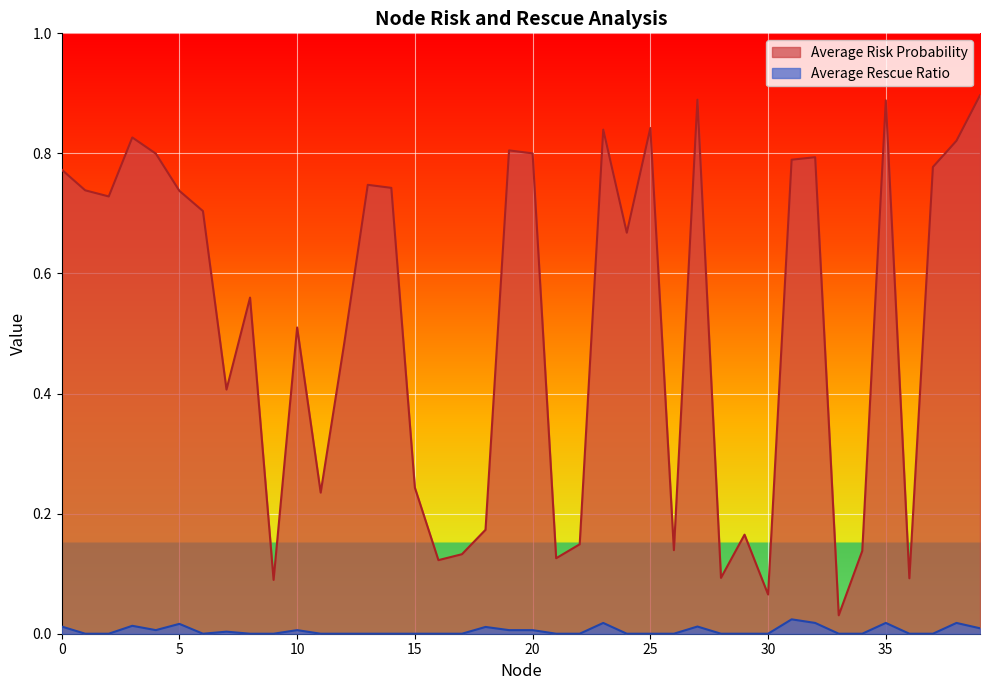

True or false: Average Risk Probability and Average Rescue Ratio intersect in this chart.

False